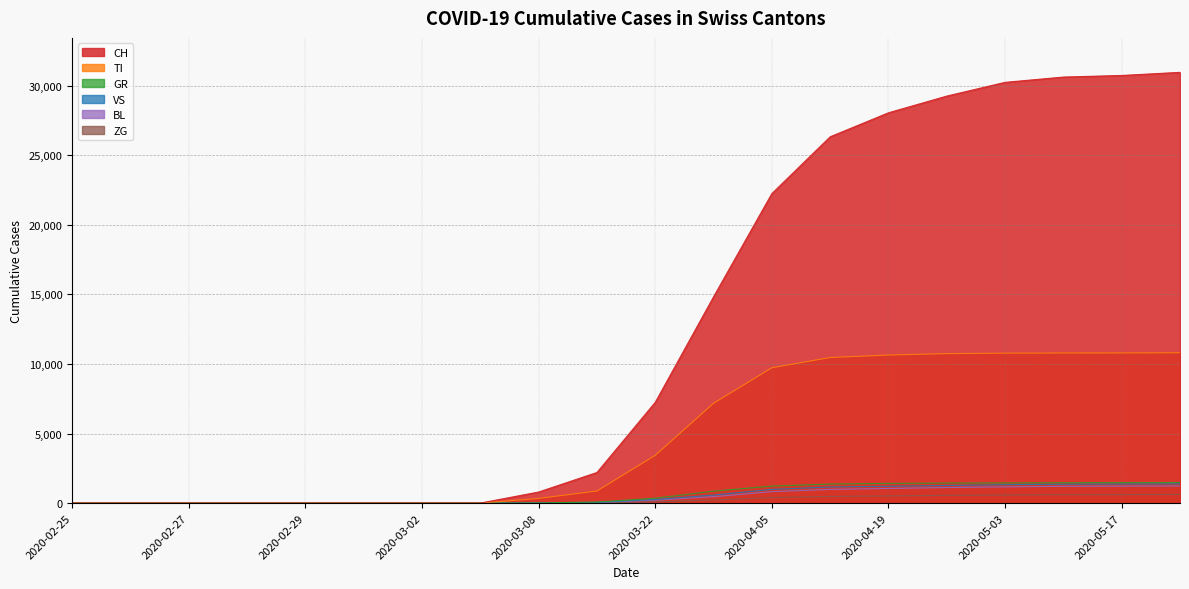

True or false: GR has more than 0 interior local peaks.

False